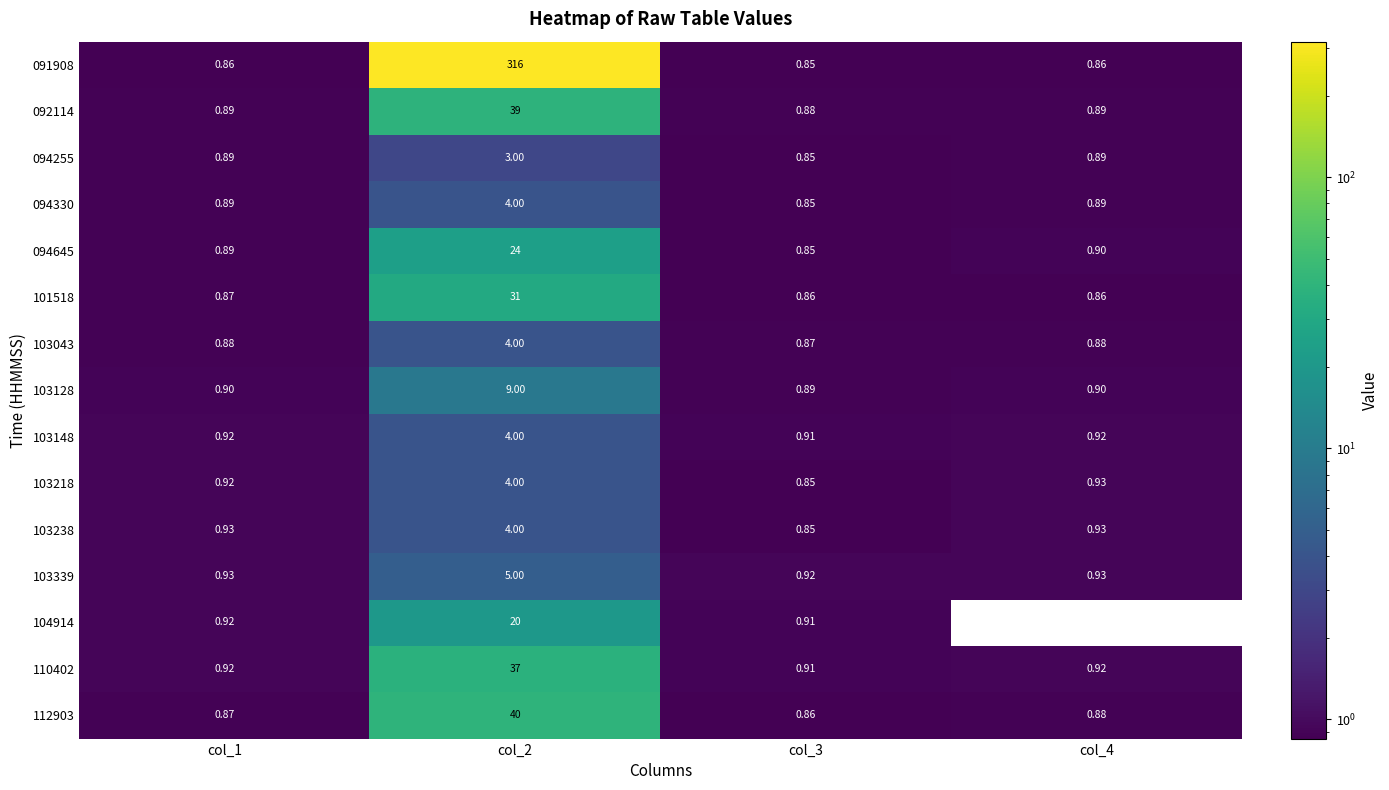

Is the value of 103238 at col_2 greater than the value of 094330 at col_1?

Yes